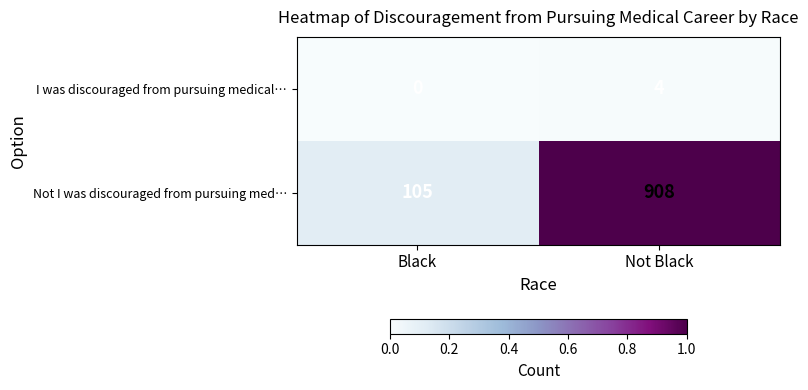

How many categories are shown in the chart?

2